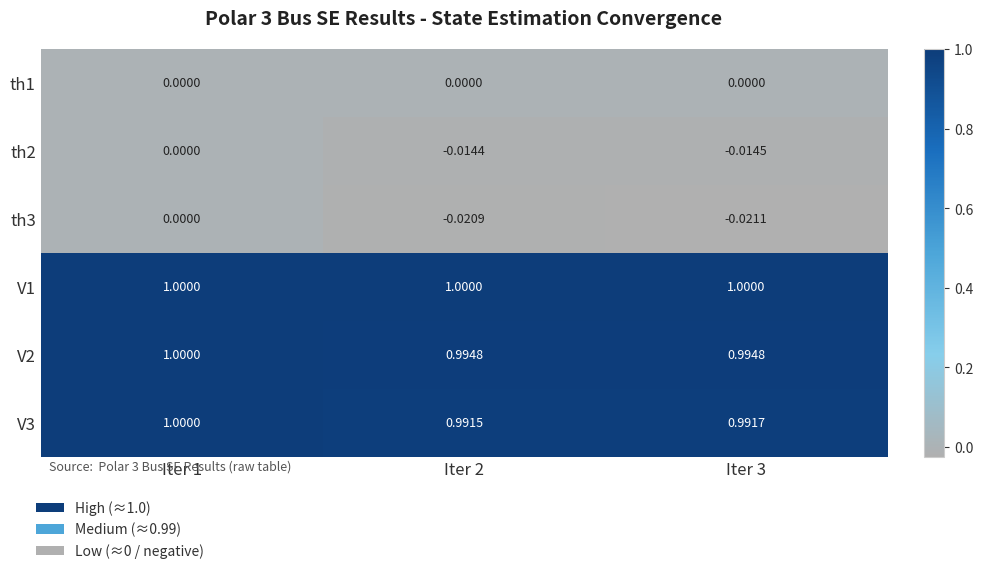

Is the value of th1 at Iter 1 greater than the value of th3 at Iter 3?

Yes